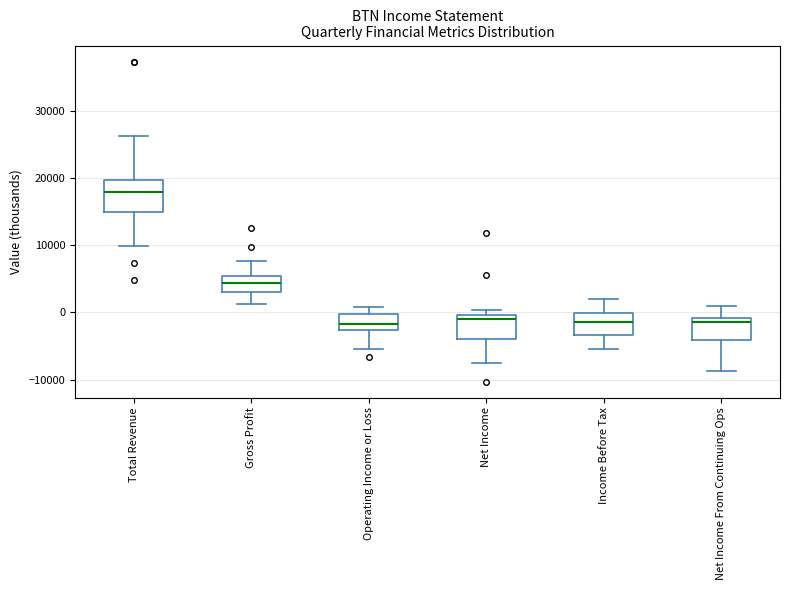

Where does the lower whisker of the box for Total Revenue end on the y-axis? The values are not printed on the chart, so give them approximately, as read against the axis.

10000